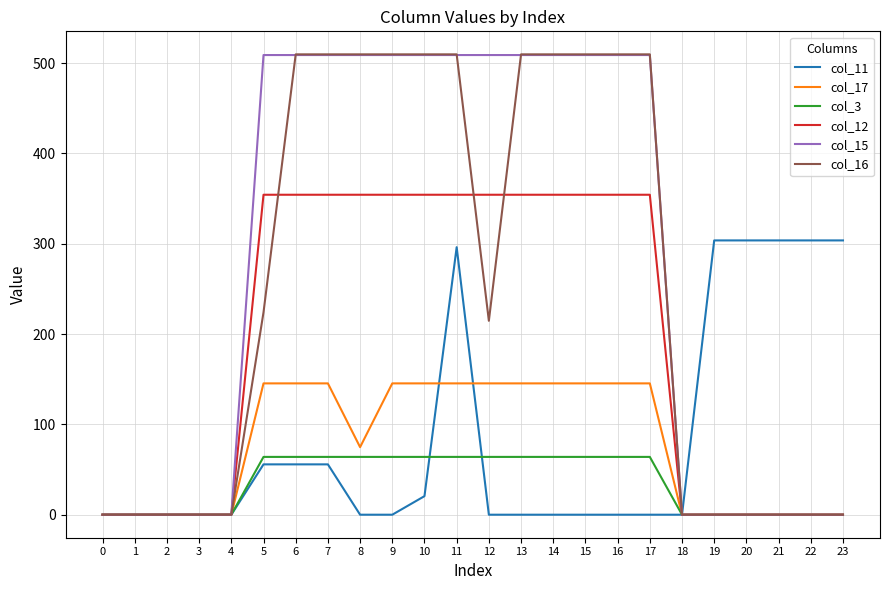

Reading left to right, what are all the values shown in this chart?

col_11: 0.0	0.0	0.0	0.0	0.0	55.7	55.7	55.7	0.0	0.0	20.5	296.1	0.0	0.0	0.0	0.0	0.0	0.0	0.0	303.6	303.6	303.6	303.6	303.6
col_17: 0.0	0.0	0.0	0.0	0.0	145.4	145.4	145.4	74.8	145.4	145.4	145.4	145.4	145.4	145.4	145.4	145.4	145.4	0.0	0.0	0.0	0.0	0.0	0.0
col_3: 0.0	0.0	0.0	0.0	0.0	64.0	64.0	64.0	64.0	64.0	64.0	64.0	64.0	64.0	64.0	64.0	64.0	64.0	0.0	0.0	0.0	0.0	0.0	0.0
col_12: 0.0	0.0	0.0	0.0	0.0	354.2	354.2	354.2	354.2	354.2	354.2	354.2	354.2	354.2	354.2	354.2	354.2	354.2	0.0	0.0	0.0	0.0	0.0	0.0
col_15: 0.0	0.0	0.0	0.0	0.0	508.8	508.8	508.8	508.8	508.8	508.8	508.8	508.8	508.8	508.8	508.8	508.8	508.8	0.0	0.0	0.0	0.0	0.0	0.0
col_16: 0.0	0.0	0.0	0.0	0.0	224.0	509.6	509.6	509.6	509.6	509.6	509.6	214.7	509.6	509.6	509.6	509.6	509.6	0.0	0.0	0.0	0.0	0.0	0.0